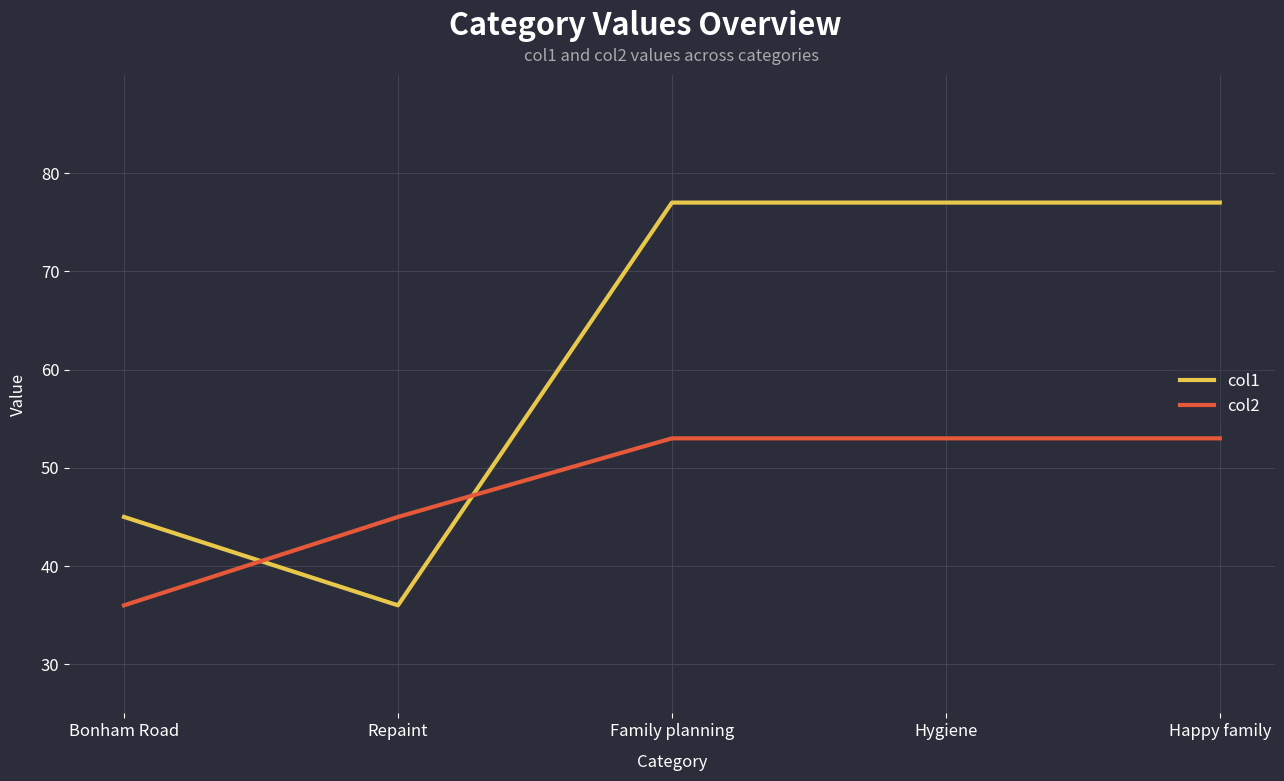

What value does the col2 series have at Happy family?

53